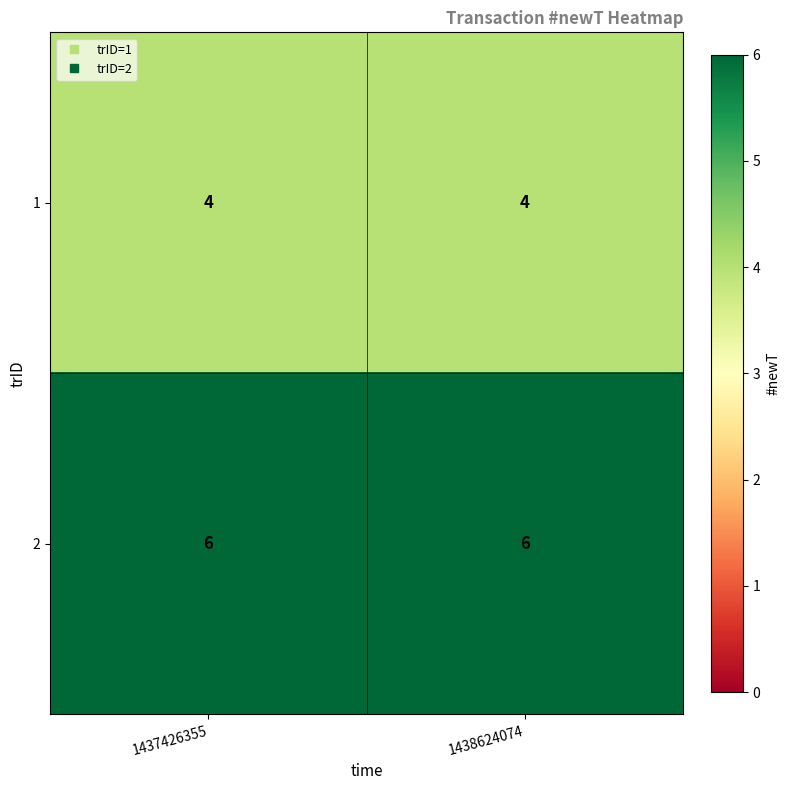

What is the smallest value displayed?

4